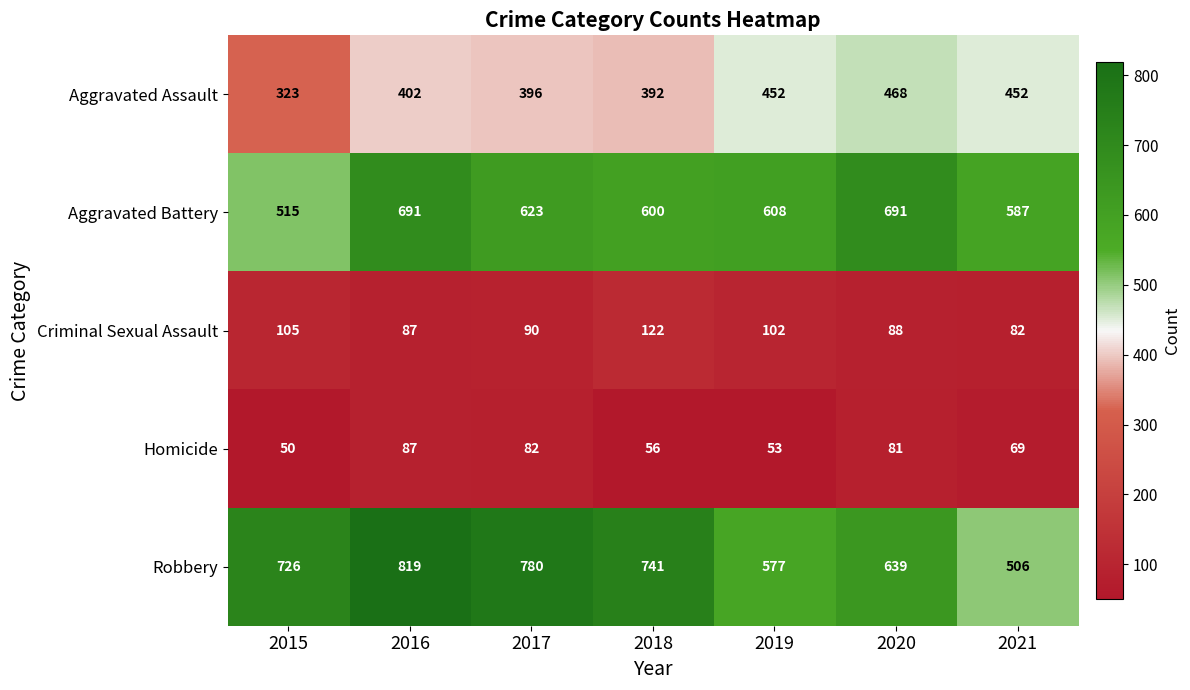

Which category has the highest value across all series?

2016